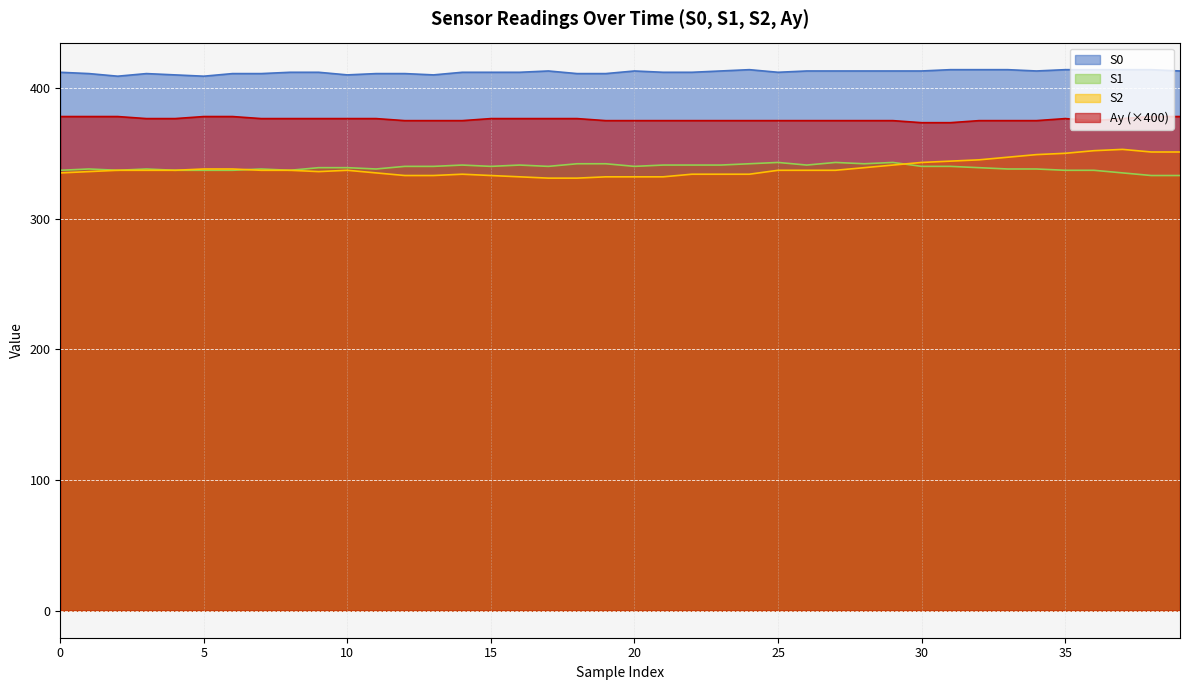

Reading right to left, what are all the values shown in this chart?

S0: 413.0	414.0	414.0	414.0	414.0	413.0	414.0	414.0	414.0	413.0	413.0	413.0	413.0	413.0	412.0	414.0	413.0	412.0	412.0	413.0	411.0	411.0	413.0	412.0	412.0	412.0	410.0	411.0	411.0	410.0	412.0	412.0	411.0	411.0	409.0	410.0	411.0	409.0	411.0	412.0
S1: 333.0	333.0	335.0	337.0	337.0	338.0	338.0	339.0	340.0	340.0	343.0	342.0	343.0	341.0	343.0	342.0	341.0	341.0	341.0	340.0	342.0	342.0	340.0	341.0	340.0	341.0	340.0	340.0	338.0	339.0	339.0	337.0	338.0	337.0	337.0	337.0	338.0	337.0	338.0	337.0
S2: 351.0	351.0	353.0	352.0	350.0	349.0	347.0	345.0	344.0	343.0	341.0	339.0	337.0	337.0	337.0	334.0	334.0	334.0	332.0	332.0	332.0	331.0	331.0	332.0	333.0	334.0	333.0	333.0	335.0	337.0	336.0	337.0	337.0	338.0	338.0	337.0	337.0	337.0	336.0	335.0
Ay: 378.1	378.1	376.6	375.0	376.6	375.0	375.0	375.0	373.4	373.4	375.0	375.0	375.0	375.0	375.0	375.0	375.0	375.0	375.0	375.0	375.0	376.6	376.6	376.6	376.6	375.0	375.0	375.0	376.6	376.6	376.6	376.6	376.6	378.1	378.1	376.6	376.6	378.1	378.1	378.1